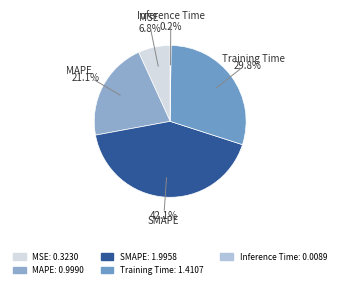

Does MSE represent more than half of the total?

No